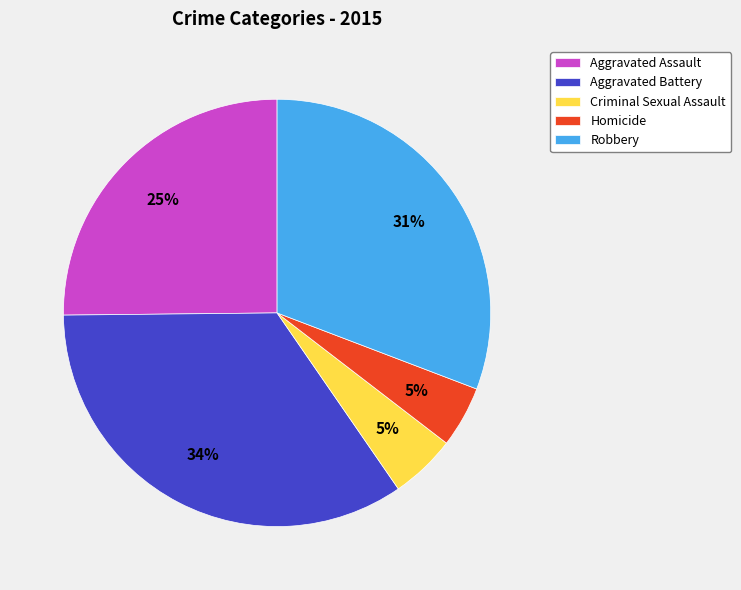

To the nearest percent, what is the average slice percentage?

20%